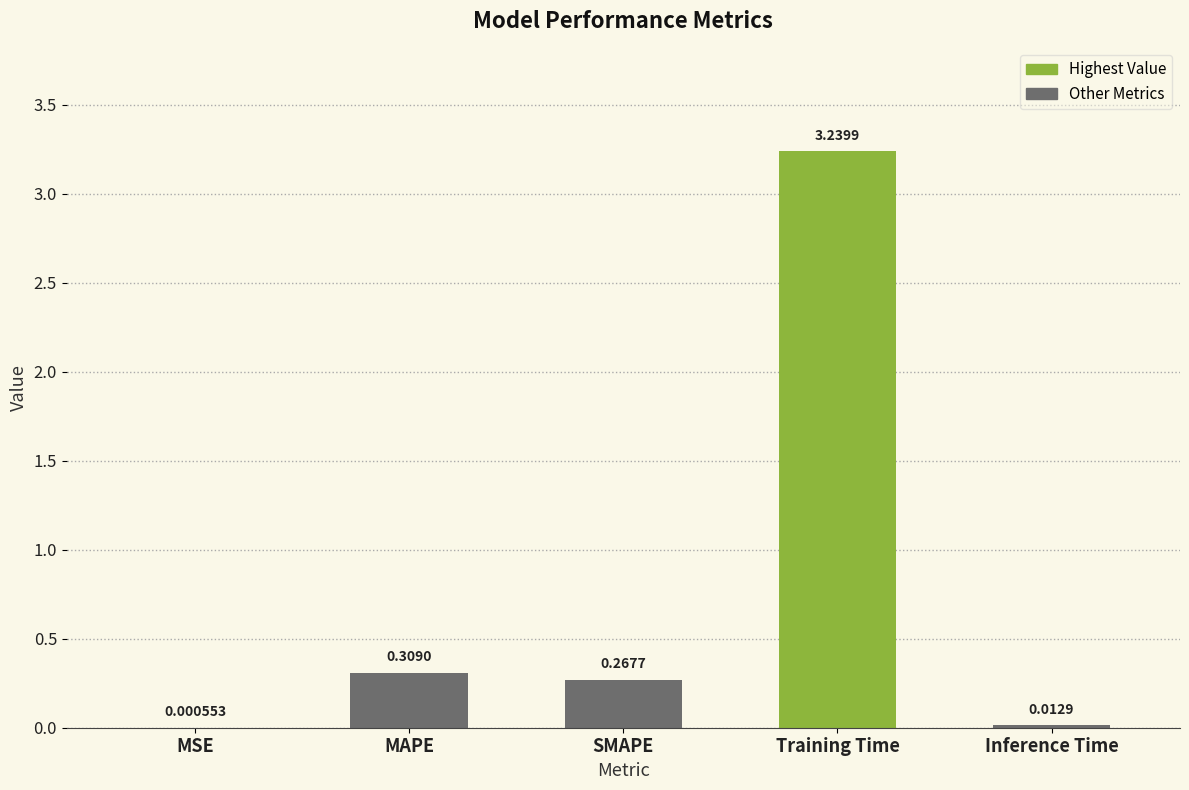

Which has a higher value, Inference Time or MSE?

Inference Time